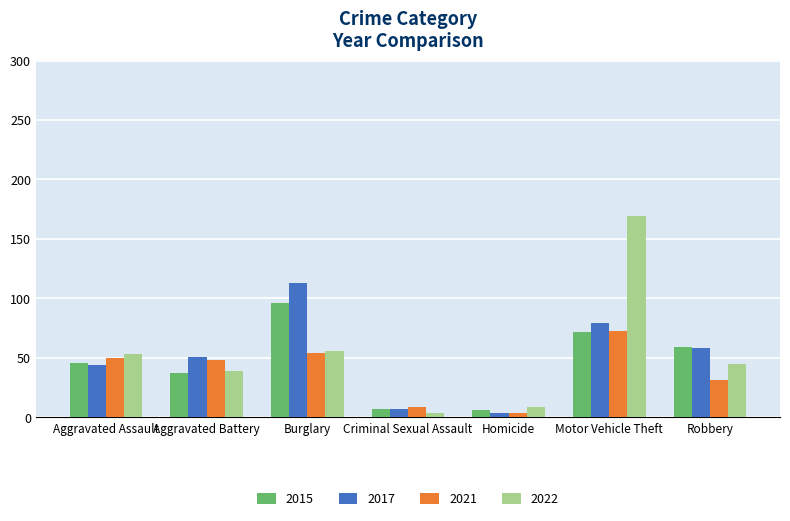

What is the average value of the 2015 series?

46